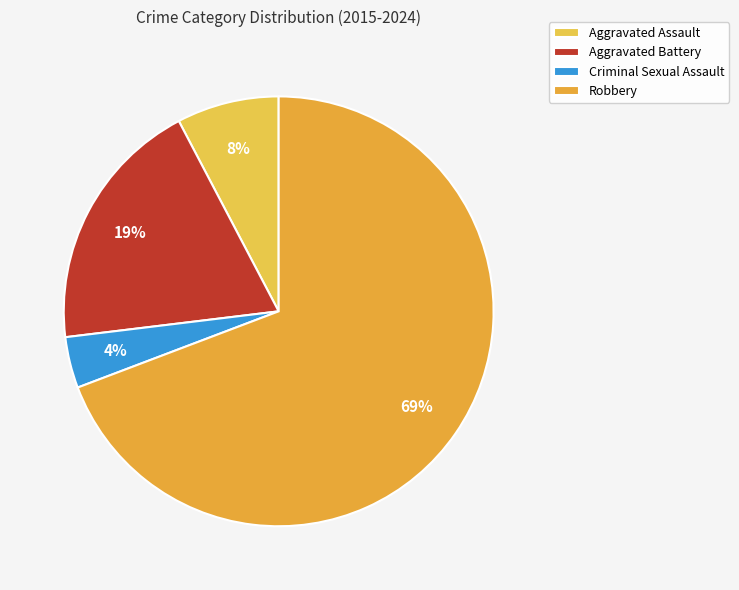

Between Aggravated Battery and Robbery, which is larger?

Robbery